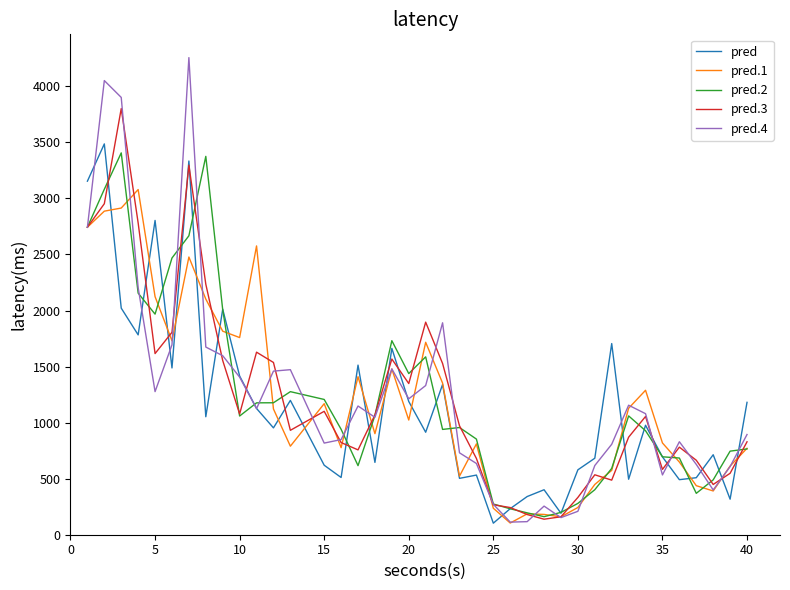

Which series has the largest range (max minus min)?

pred.4